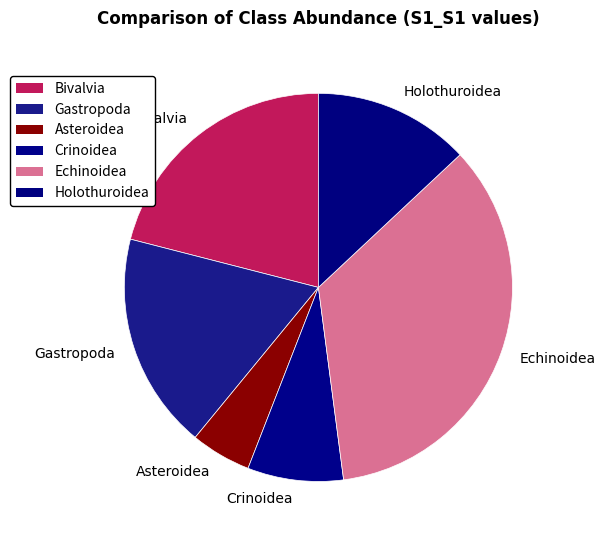

Rank the categories by value from lowest to highest.

Asteroidea, Crinoidea, Holothuroidea, Gastropoda, Bivalvia, Echinoidea